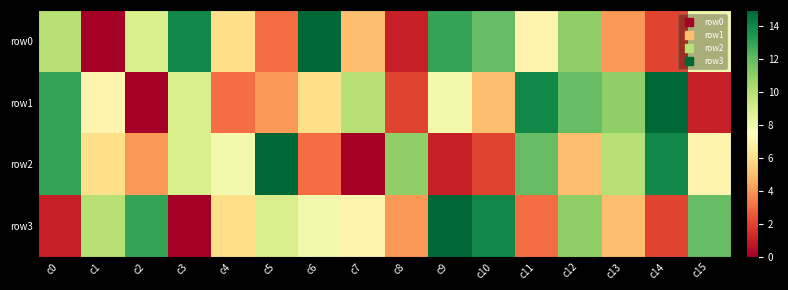

What is the spread (max minus min) of values at c7?

10